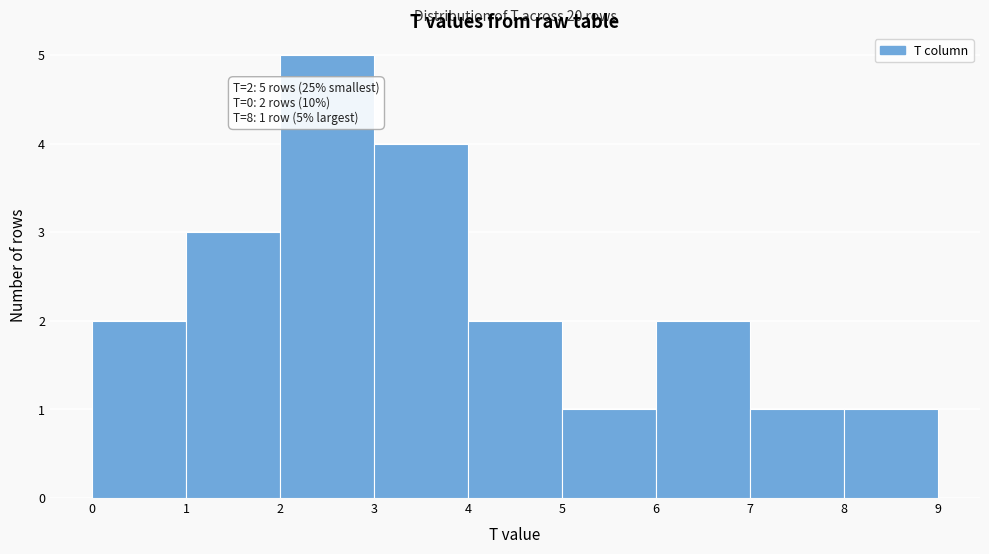

Over which range of the x-axis is the bar tallest?

2 to 3